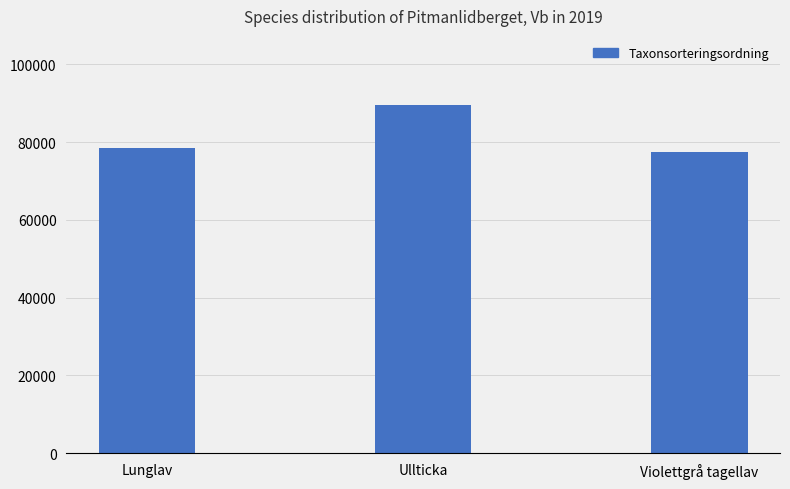

What is the change in value from Lunglav to Ullticka?

+10823